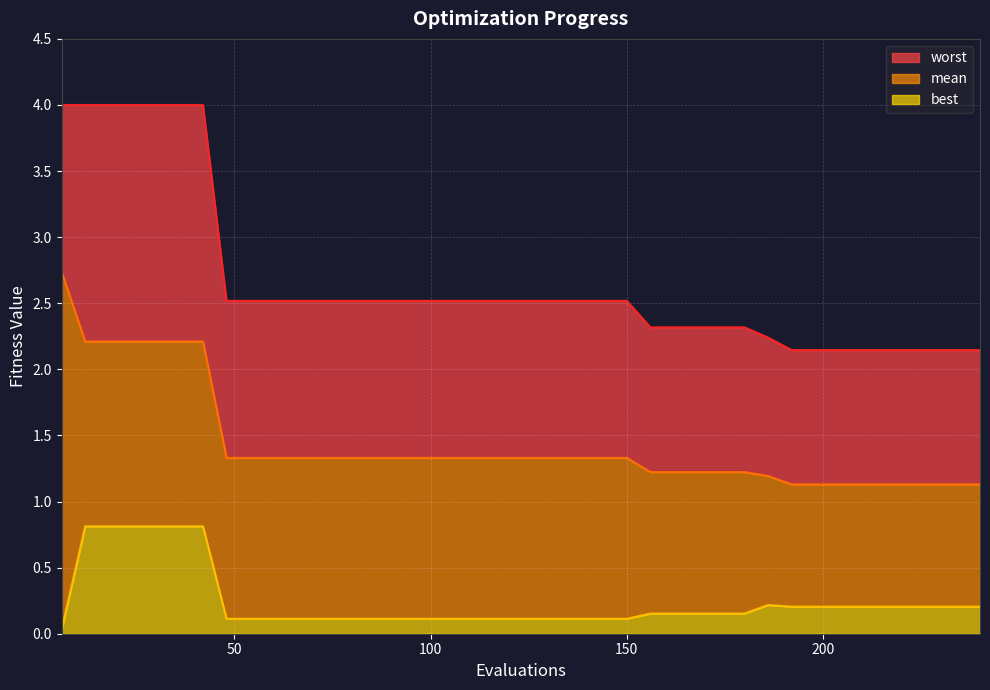

True or false: worst and mean intersect in this chart.

False